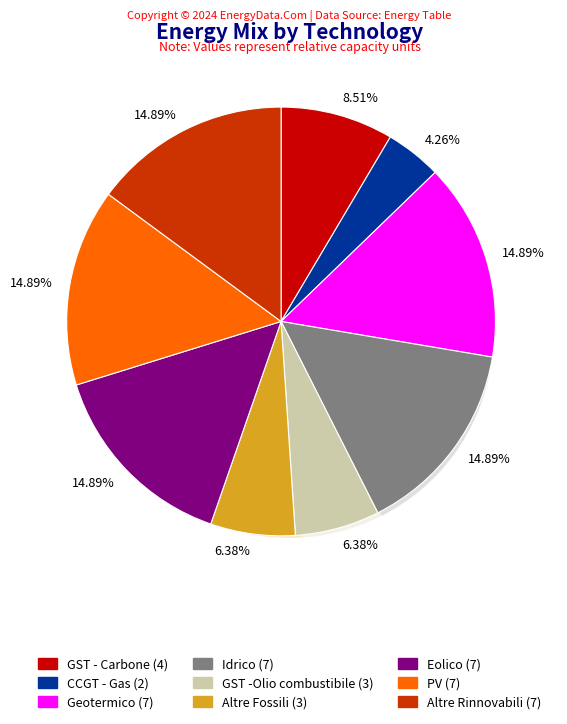

To the nearest percent, what is the difference between the GST - Carbone and Geotermico slice percentages?

6%